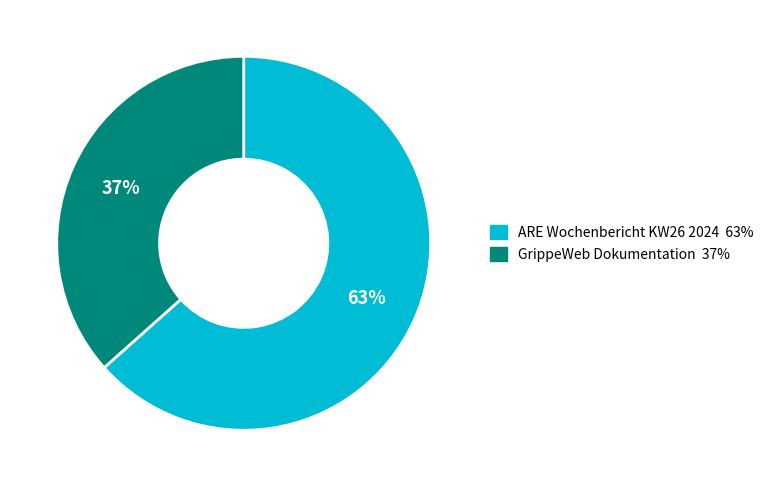

Is there any slice that represents more than half of the pie?

Yes